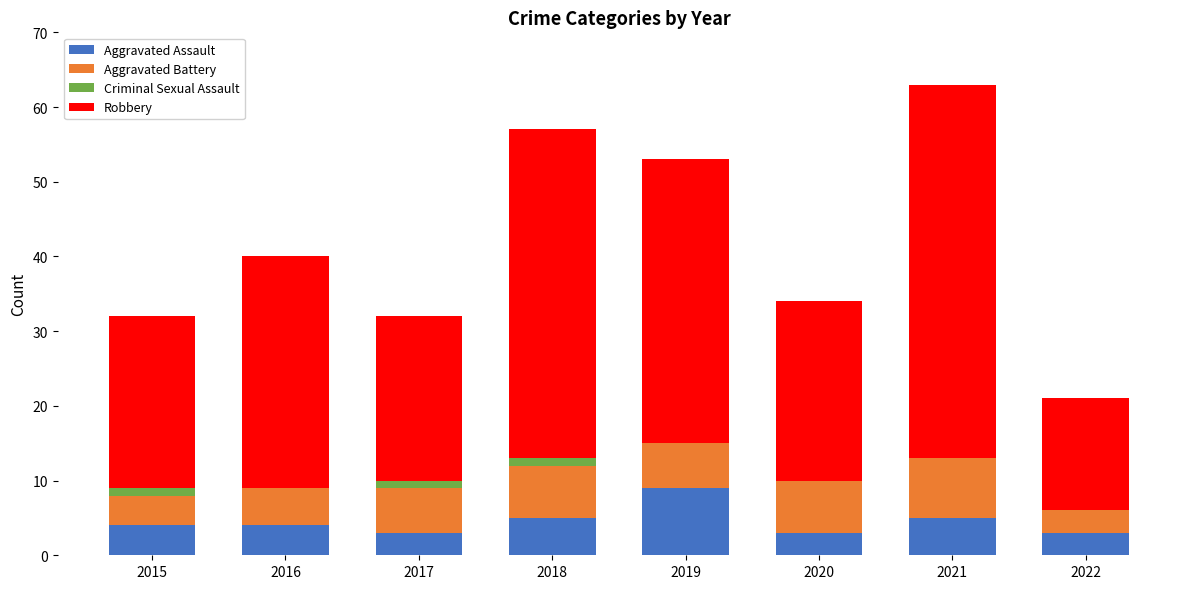

At which category is the sum across all series the highest?

2021